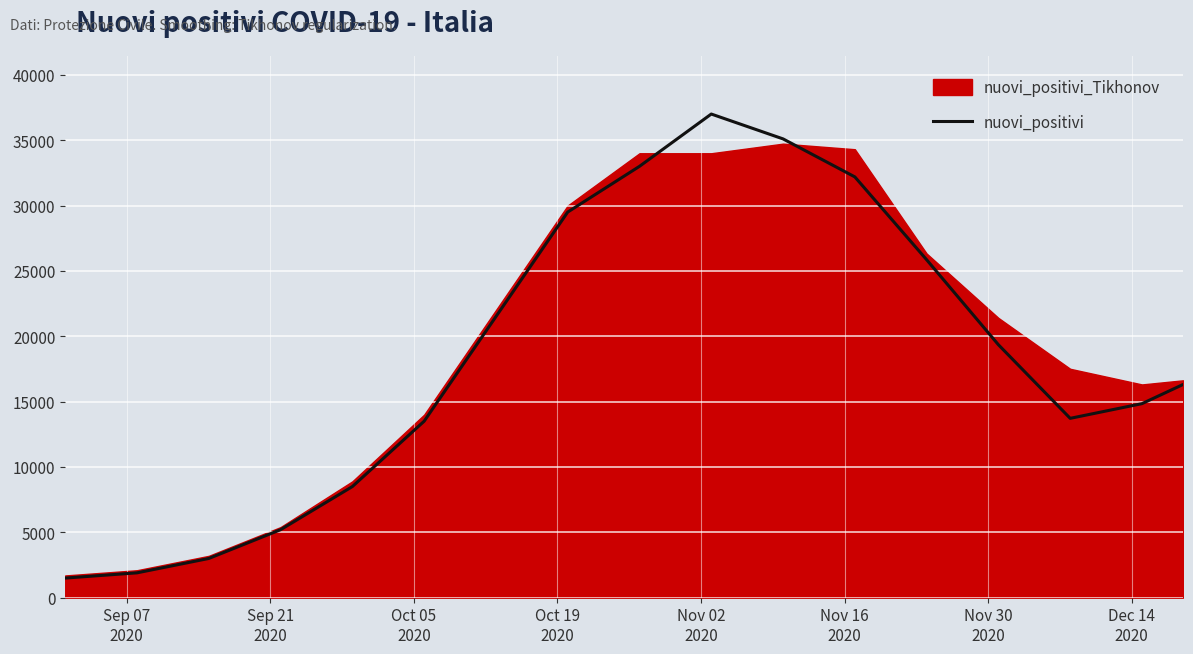

What is the minimum value for nuovi_positivi?

1500